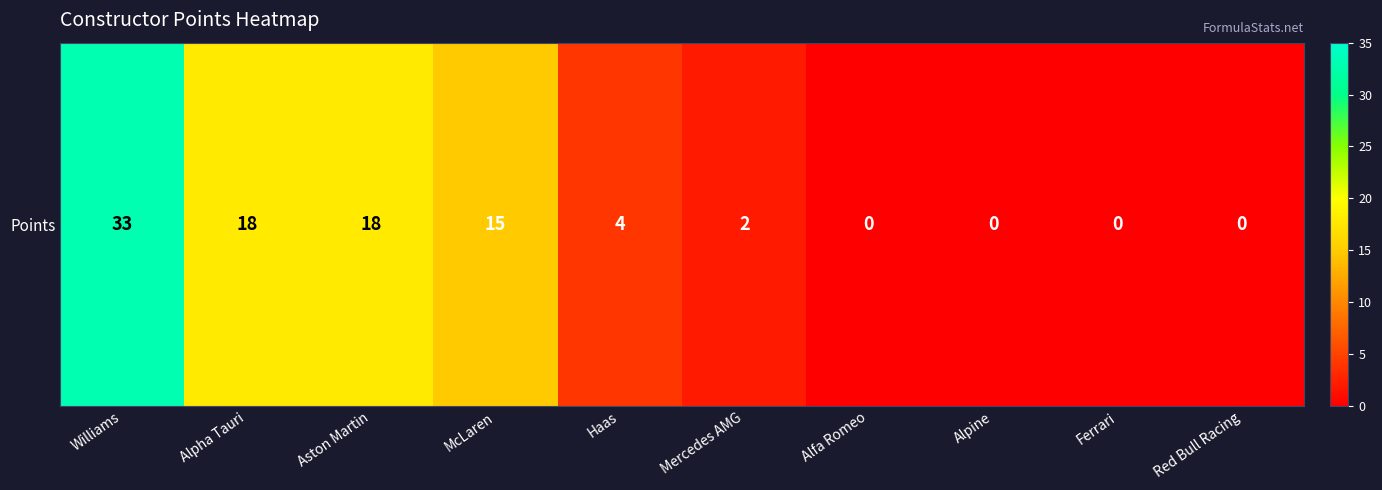

What is the ratio of the value at Aston Martin to the value at Haas?

4.5